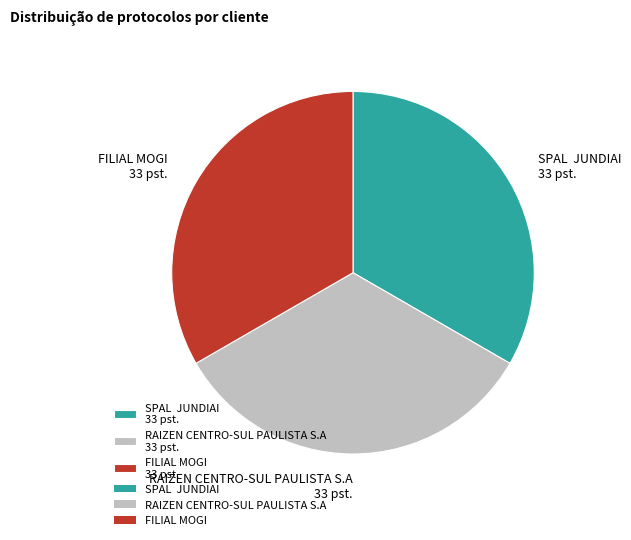

Do RAIZEN CENTRO-SUL PAULISTA S.A 33 pst. and FILIAL MOGI 33 pst. together represent more than half of the pie?

Yes